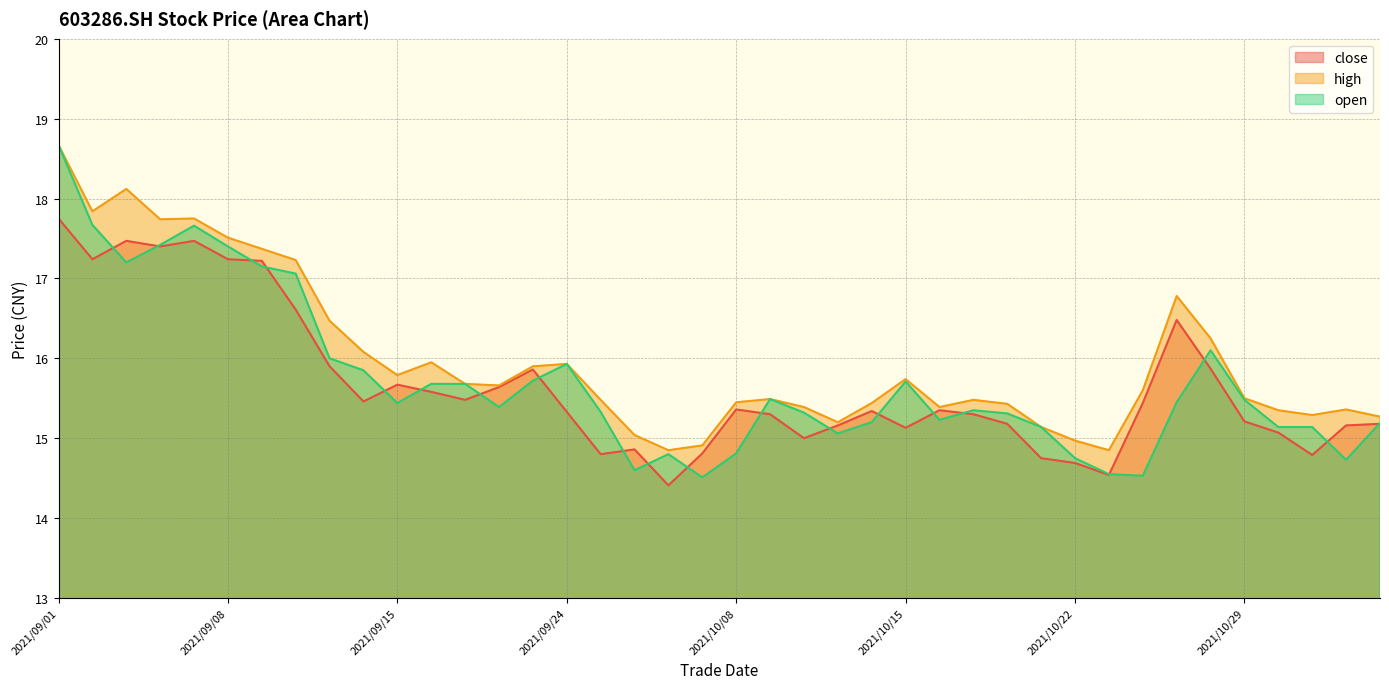

The high series shows 14.8 at 2021/10/25. True or false?

True